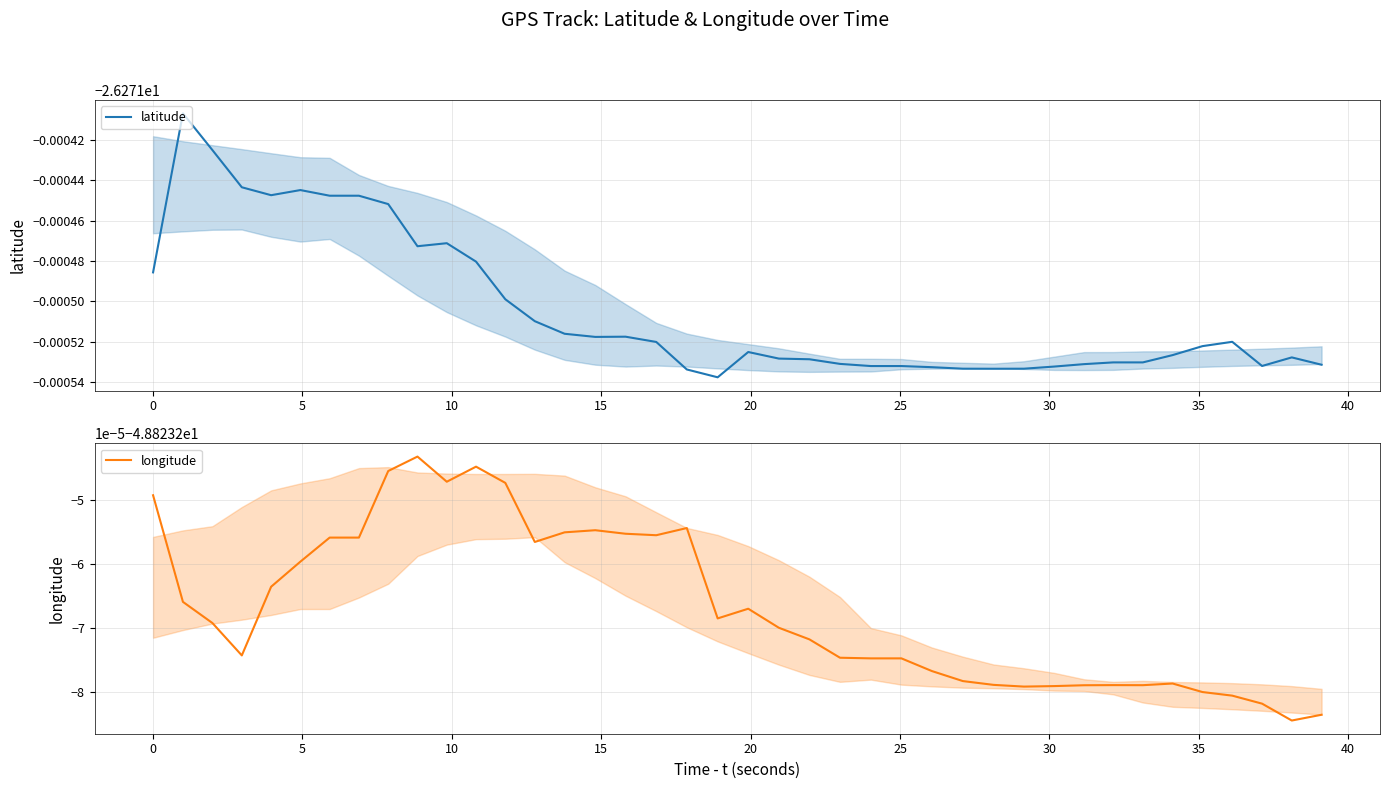

Is this an area chart (filled region under the line)?

No